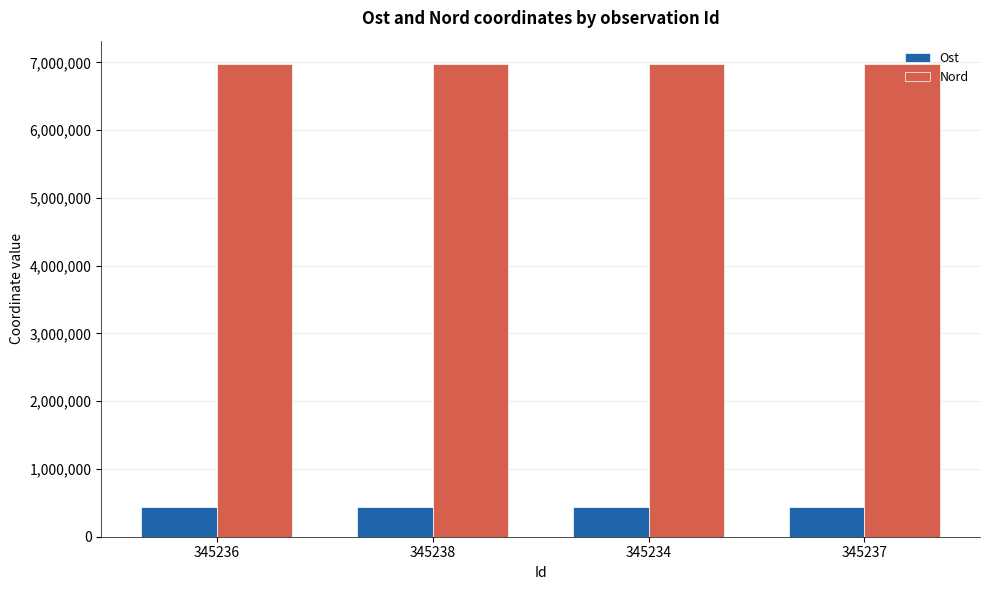

What is the difference between the maximum and minimum values in the Ost series?

51.9